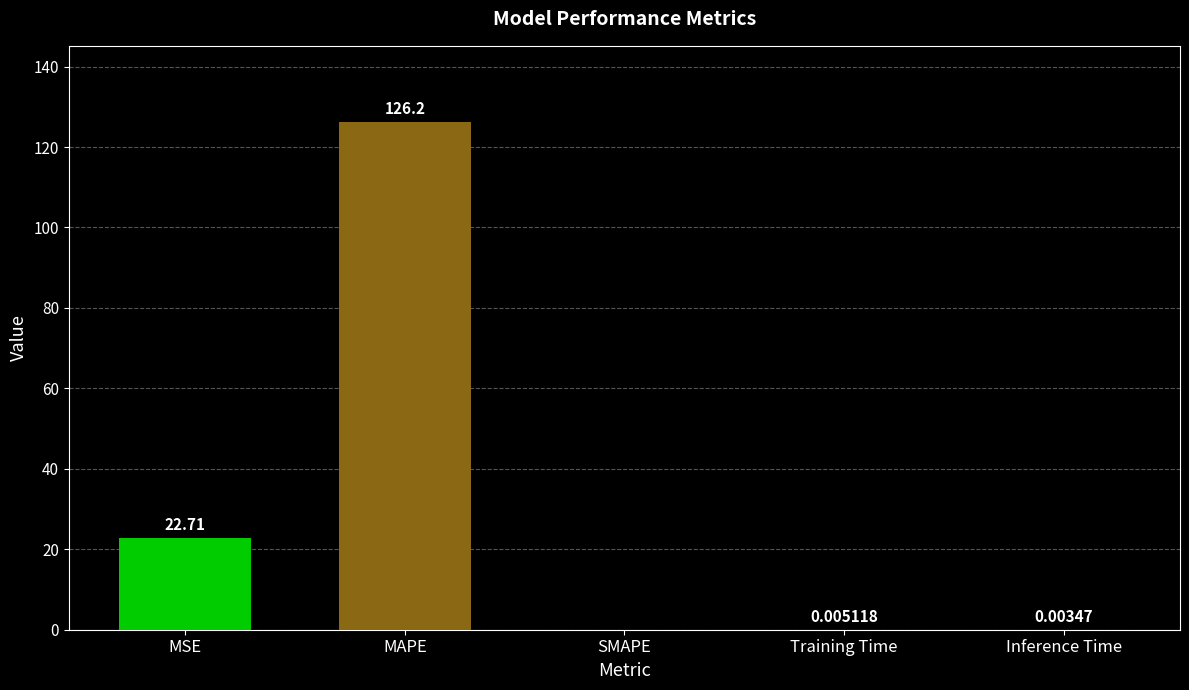

True or false: the data shows 37.7 at MAPE.

False